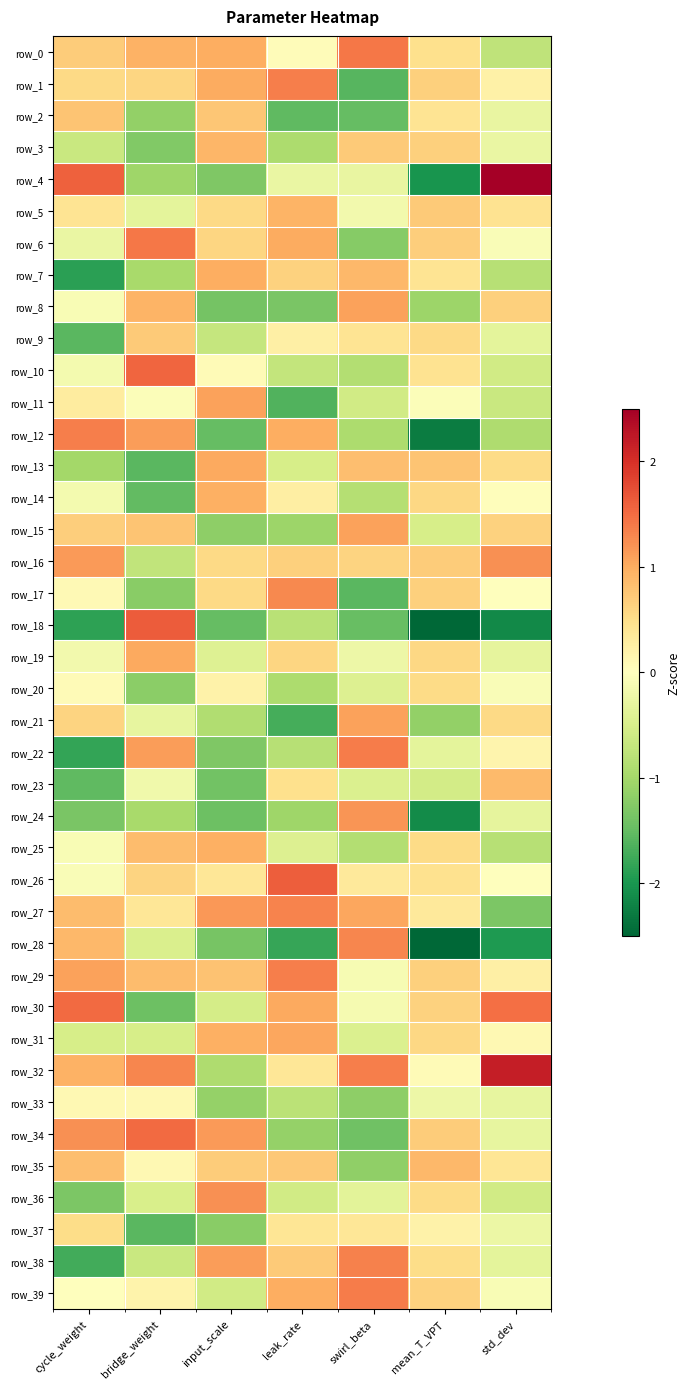

Is the value of row_16 at cycle_weight greater than the value of row_14 at swirl_beta?

Yes